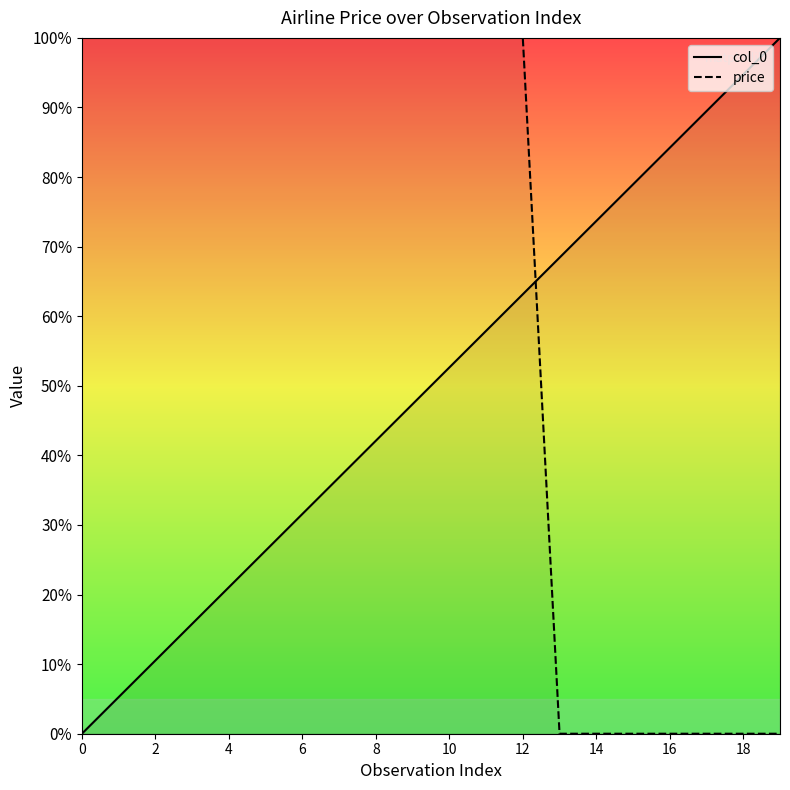

What is the sum of the col_0 values at 16 and 14?

157.9